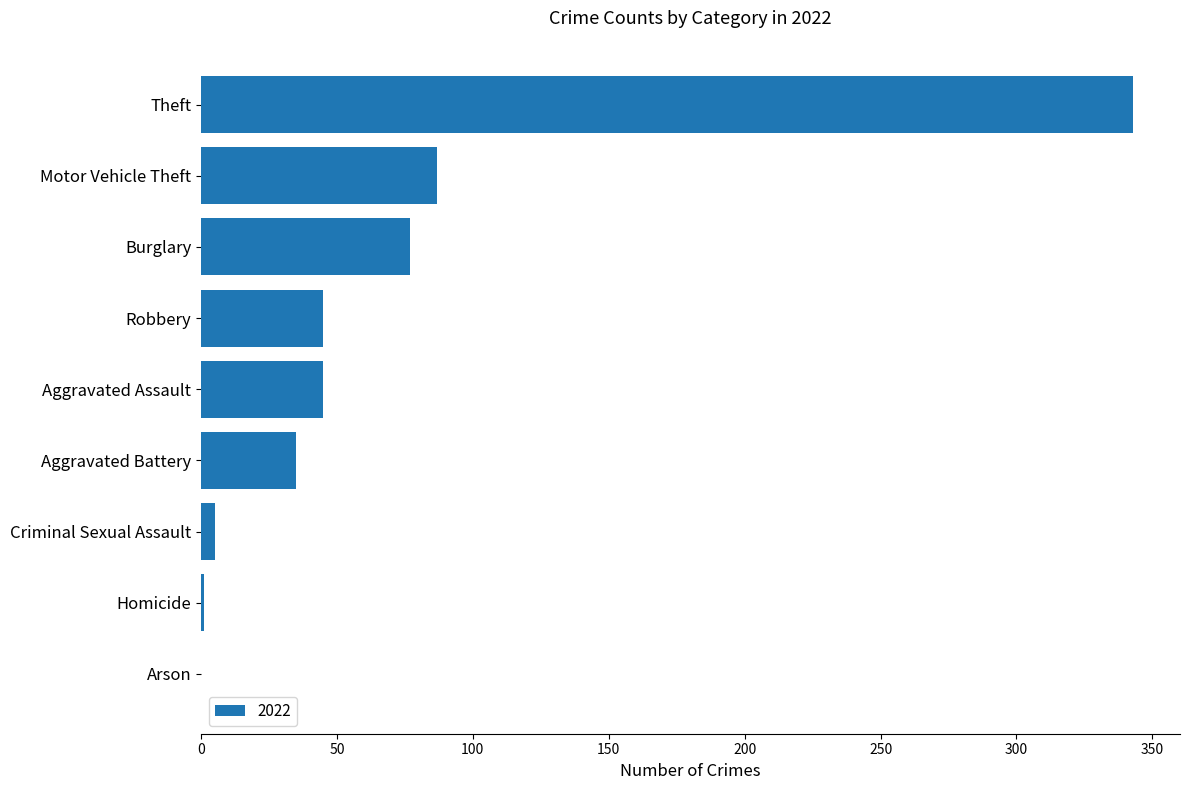

How many categories are shown in the chart?

9